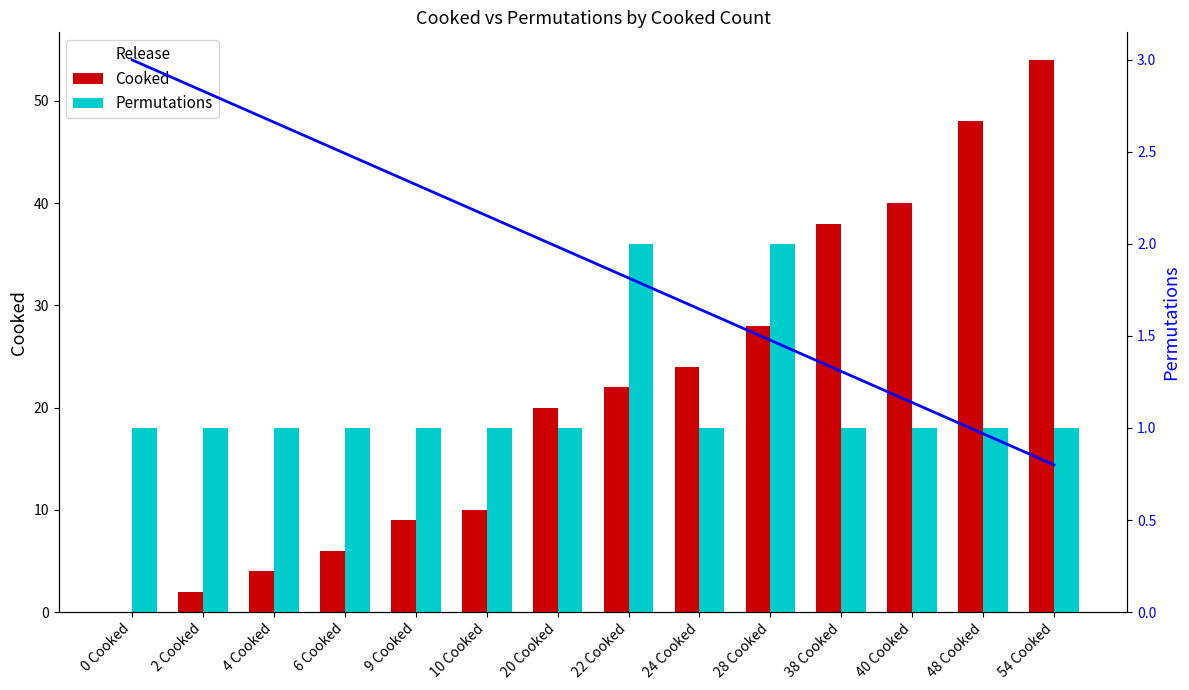

The value of Cooked at 4 Cooked is 2.1. True or false?

False